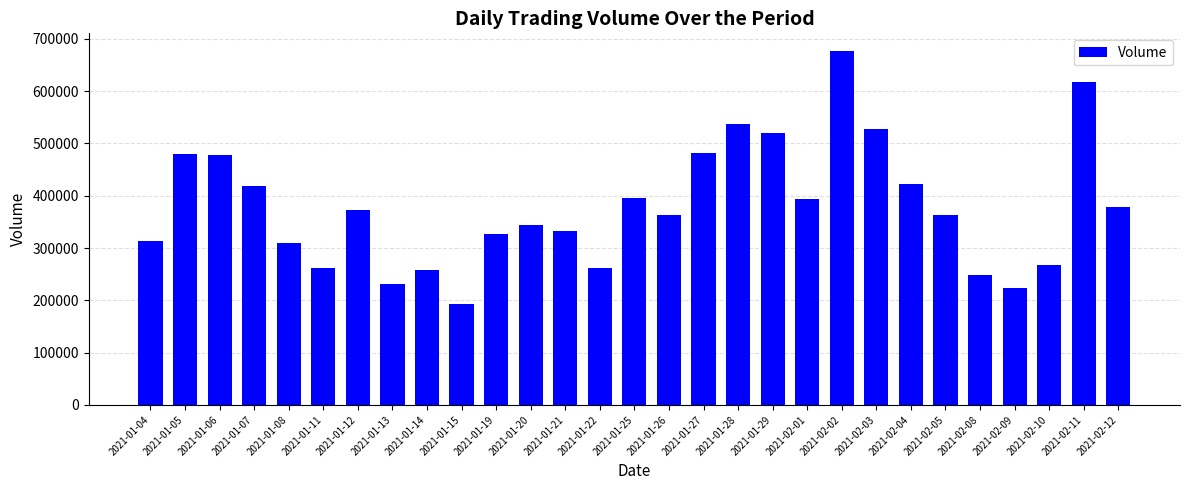

At which category does the chart reach its peak across all series?

2021-02-02